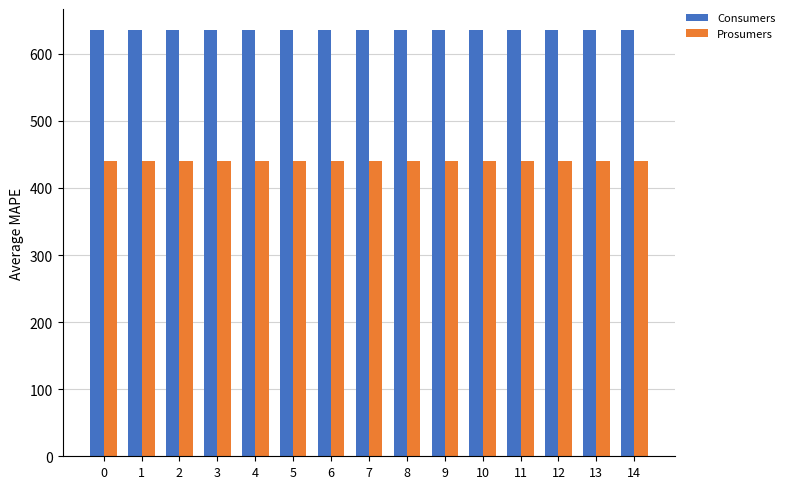

What is the difference between the highest and lowest values at 10?

195